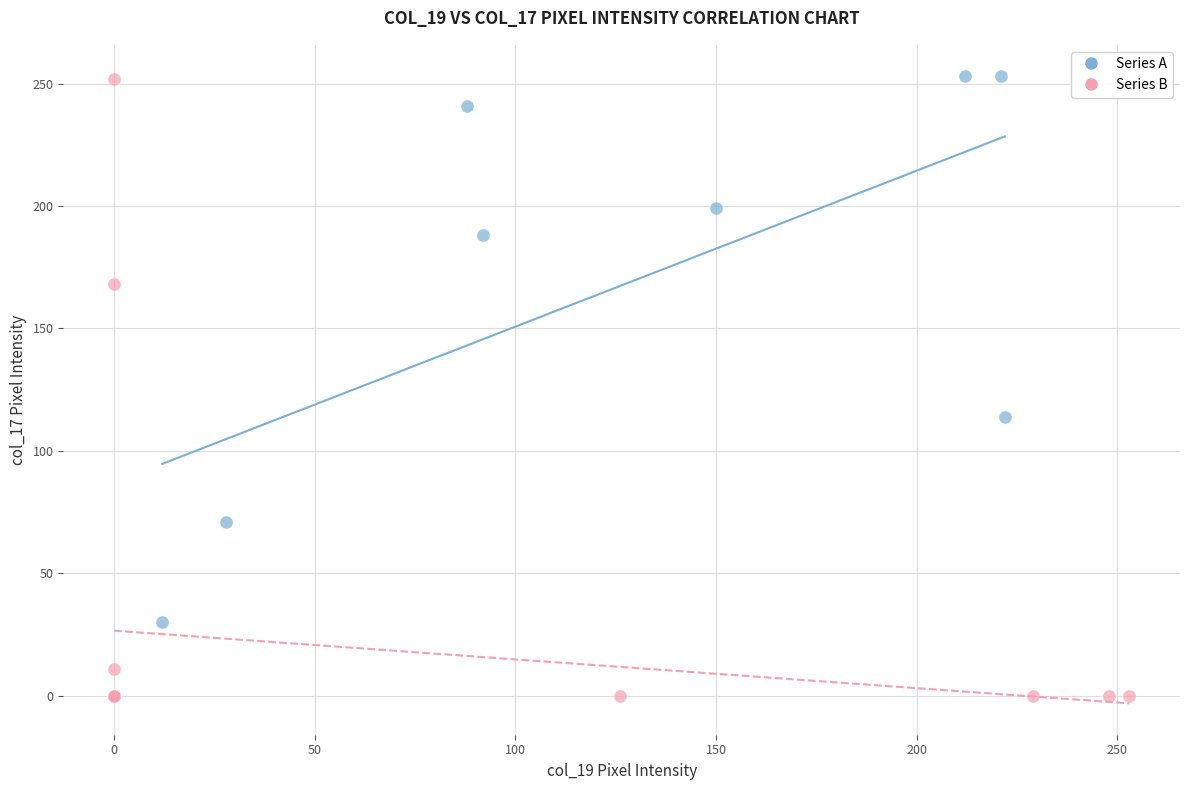

Which series reaches the minimum Y coordinate?

Series B